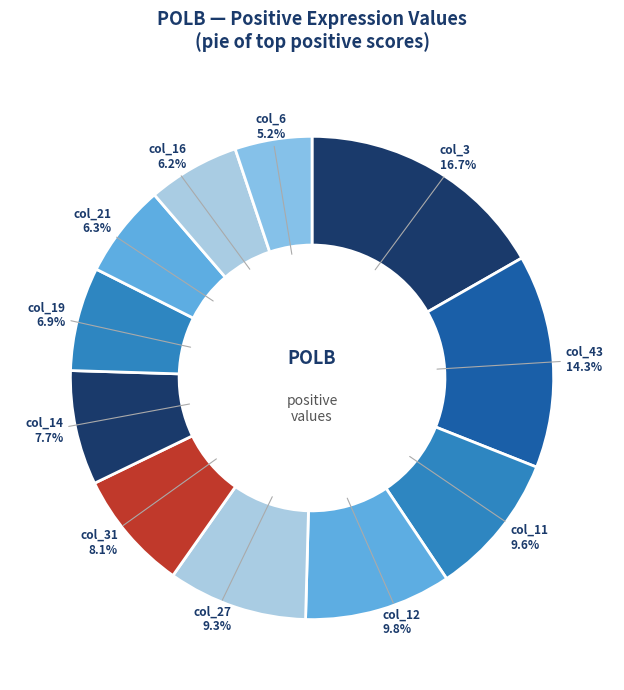

Which category has the smallest portion of the pie?

col_6